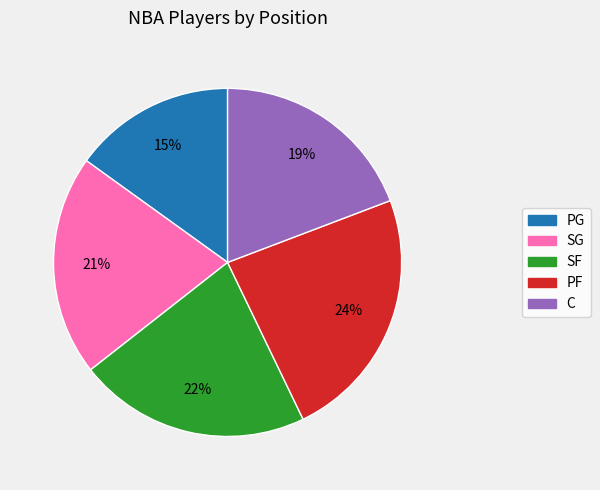

Does PG account for over 50% of the chart?

No